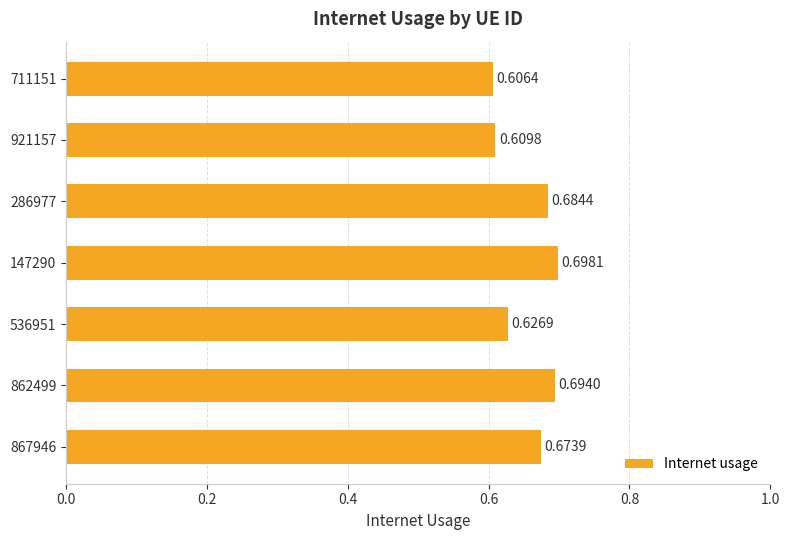

Which has a higher value, 921157 or 711151?

921157